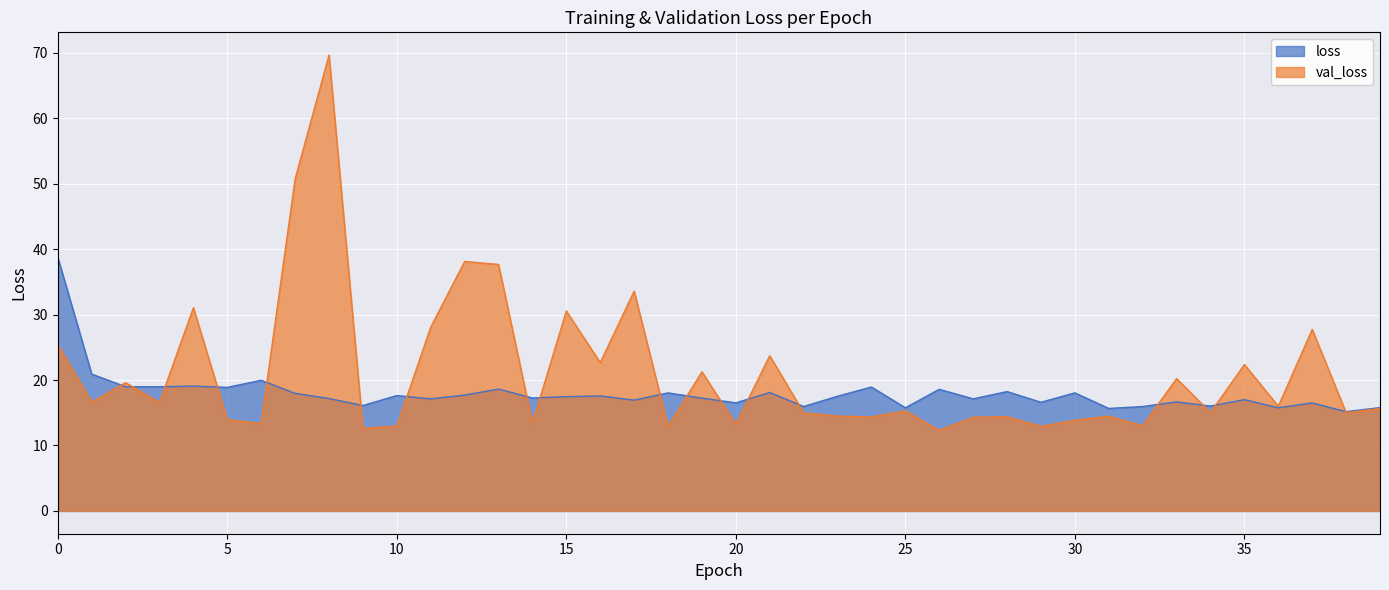

What is the difference between the second highest and second lowest values in the val_loss series?

38.1